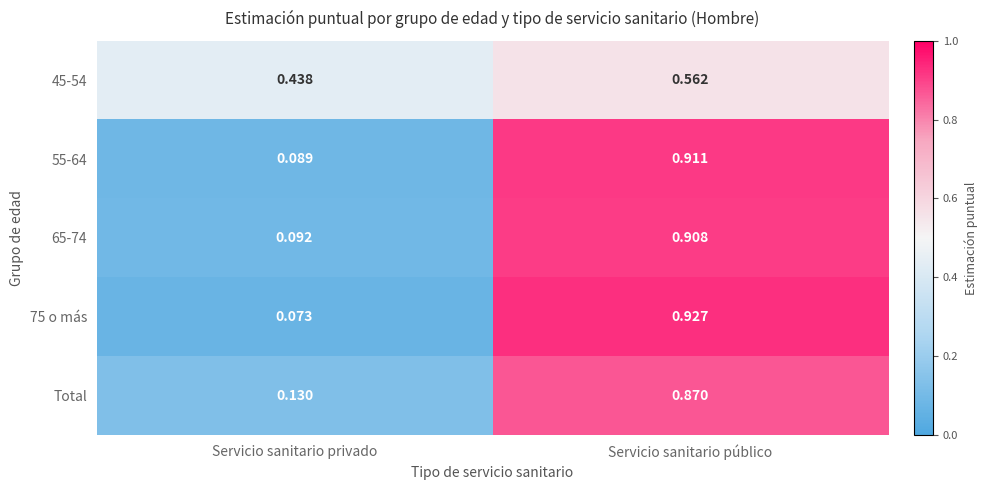

Rank the categories by 45-54 value from lowest to highest.

Servicio sanitario privado, Servicio sanitario público